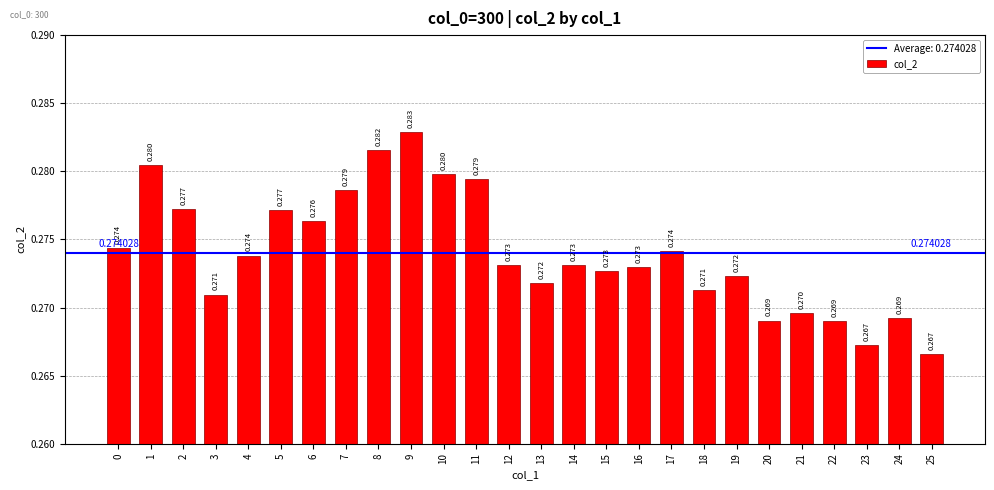

Which has a higher value, 20 or 4?

4